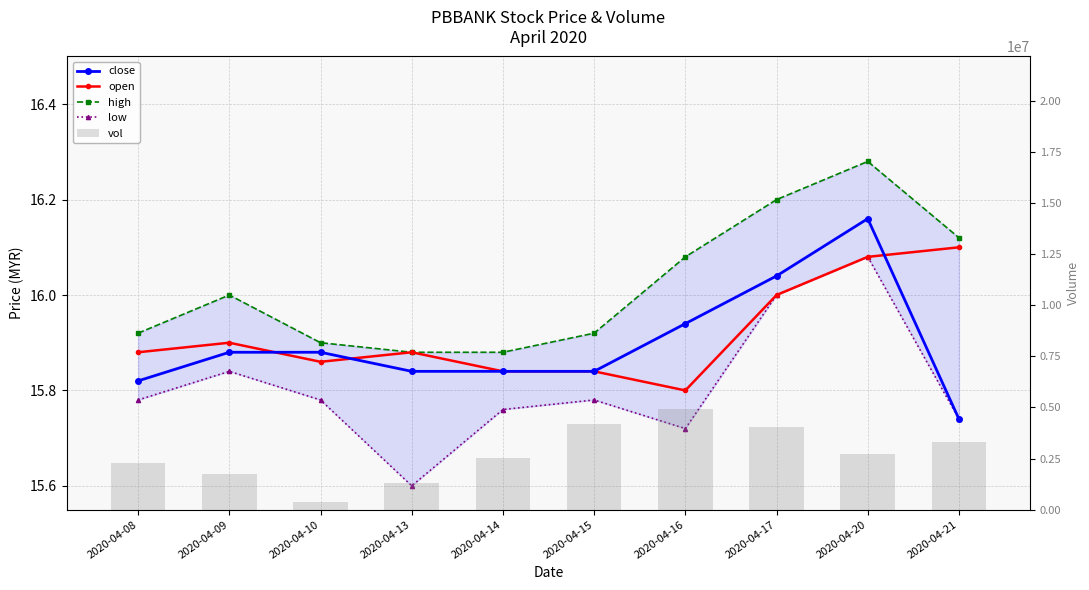

Is it true that open equals 15.9 at 2020-04-10?

True